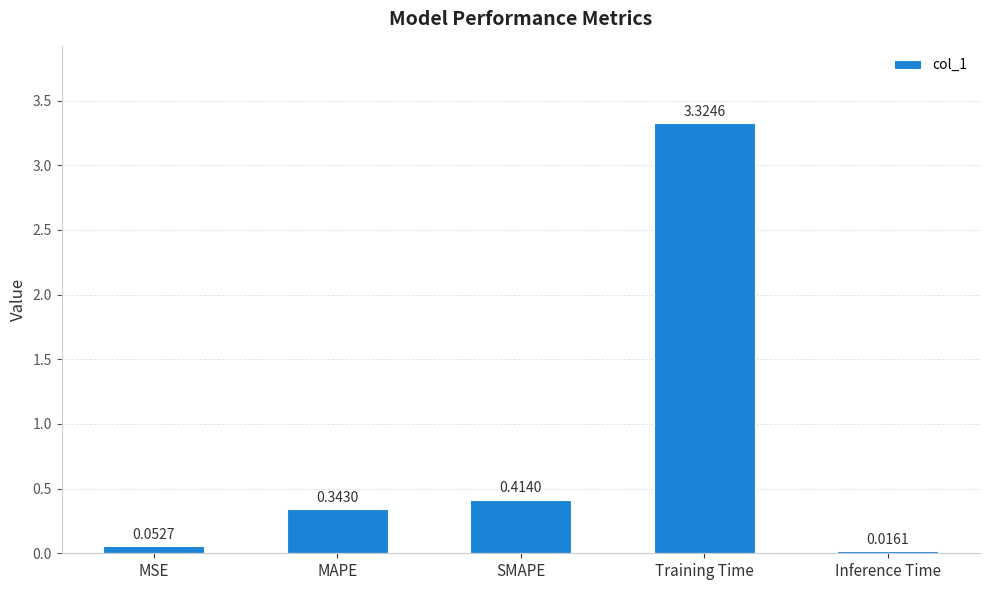

Which label corresponds to the smallest value in the chart?

Inference Time